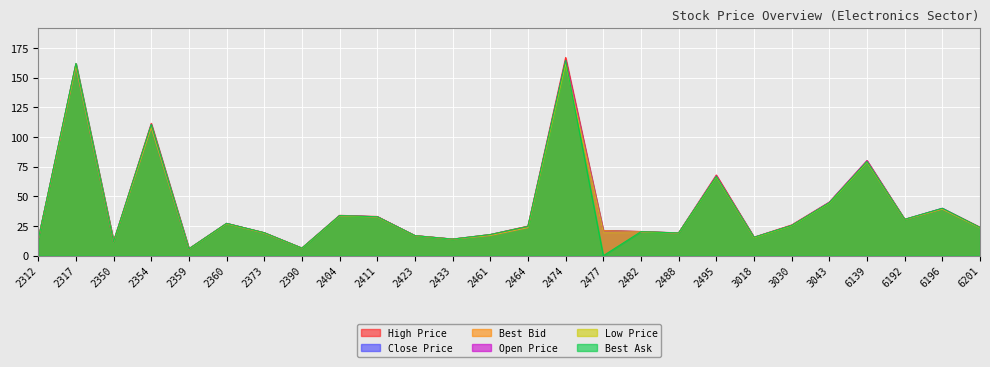

After their last crossing, which series has the higher values: High Price or Best Ask?

High Price